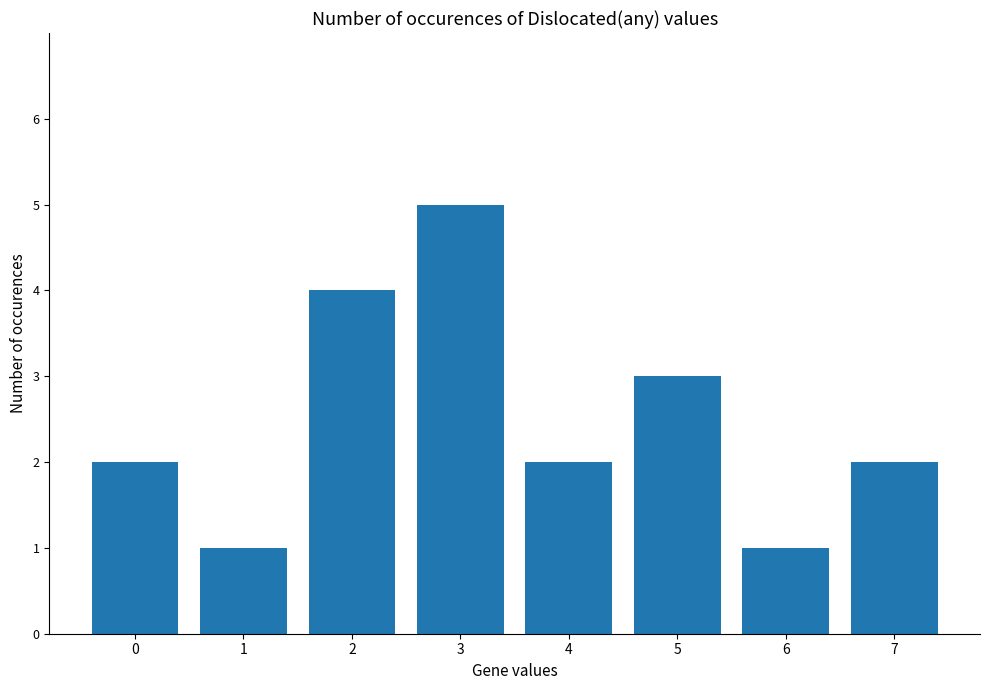

The chart shows a value of 0 at 7. True or false?

False